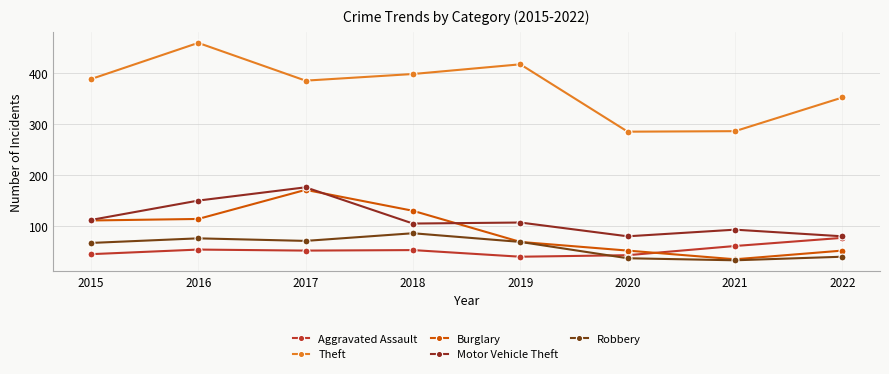

What is the maximum value for Theft?

459